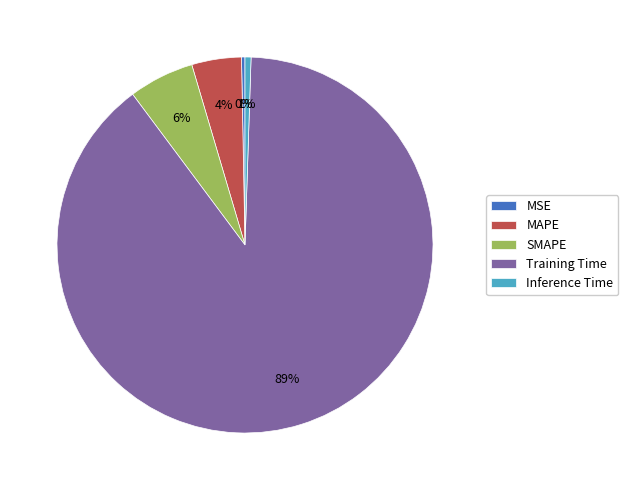

Between MAPE and Training Time, which is larger?

Training Time